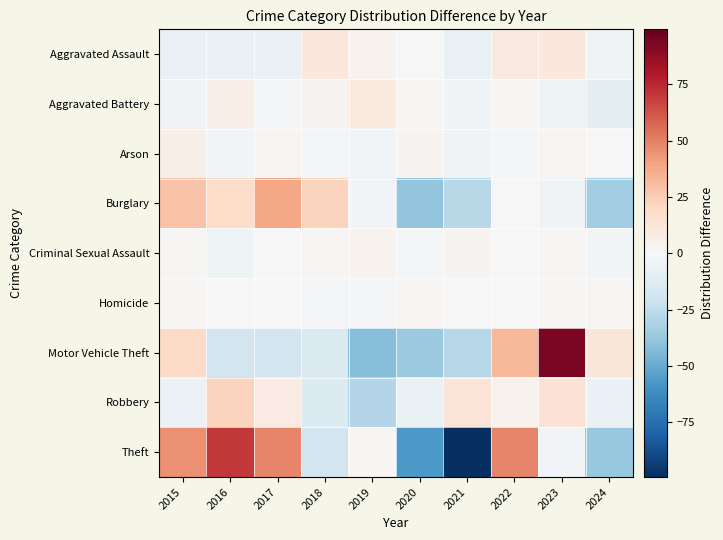

What is the smallest value displayed?

-99.4